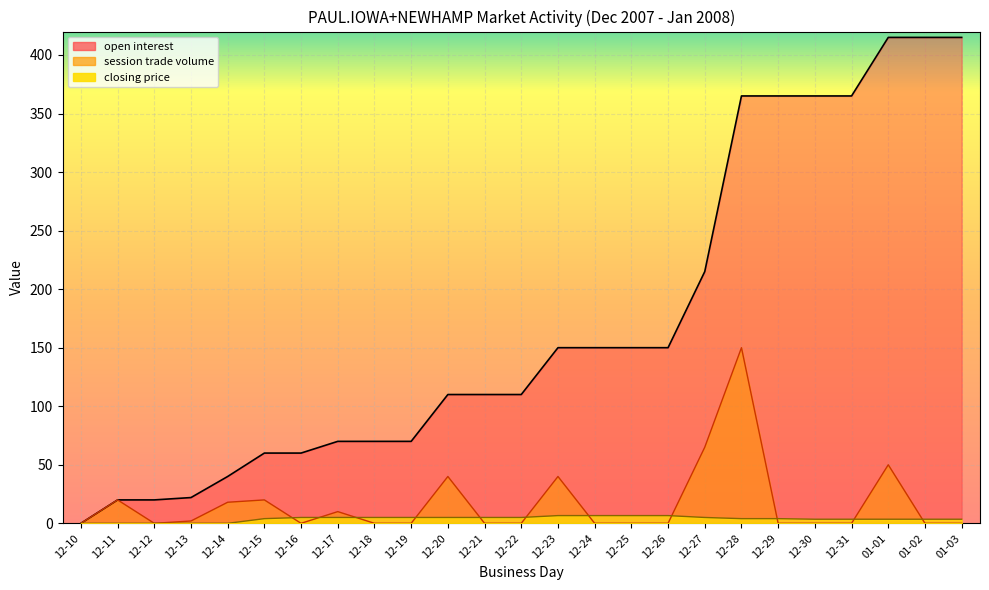

What are all the series names shown in the legend?

open interest, session trade volume, closing price